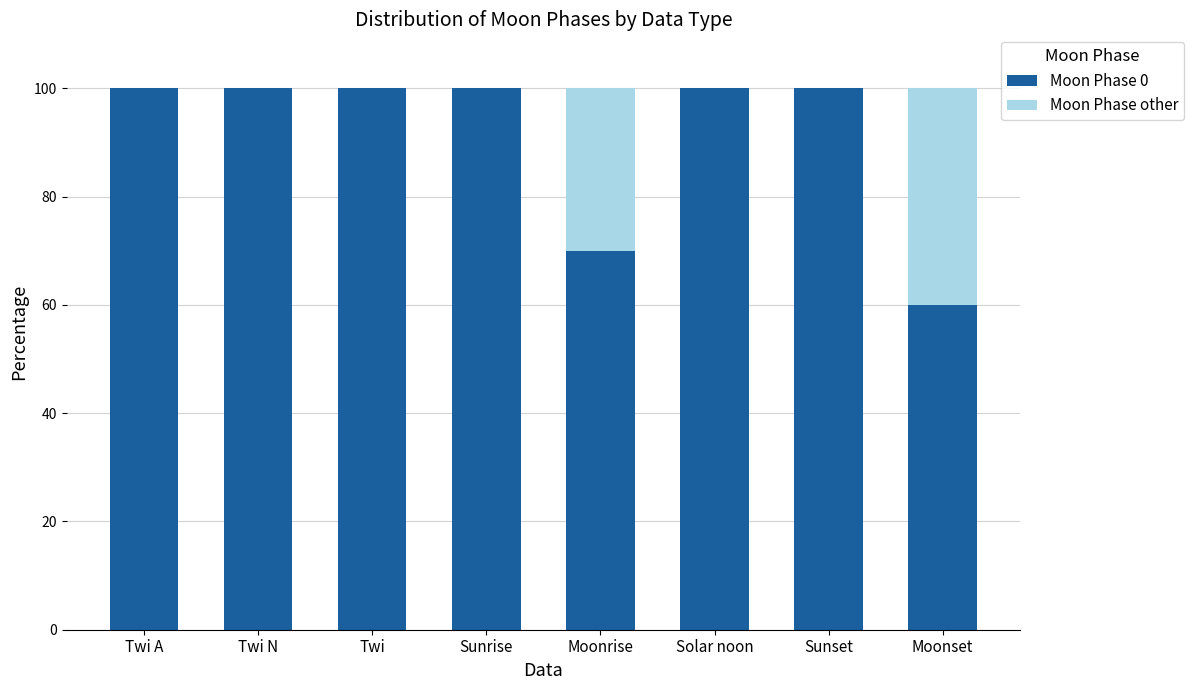

Reading left to right, what are the values for Moon Phase 0?

Twi A=100	Twi N=100	Twi=100	Sunrise=100	Moonrise=70	Solar noon=100	Sunset=100	Moonset=60